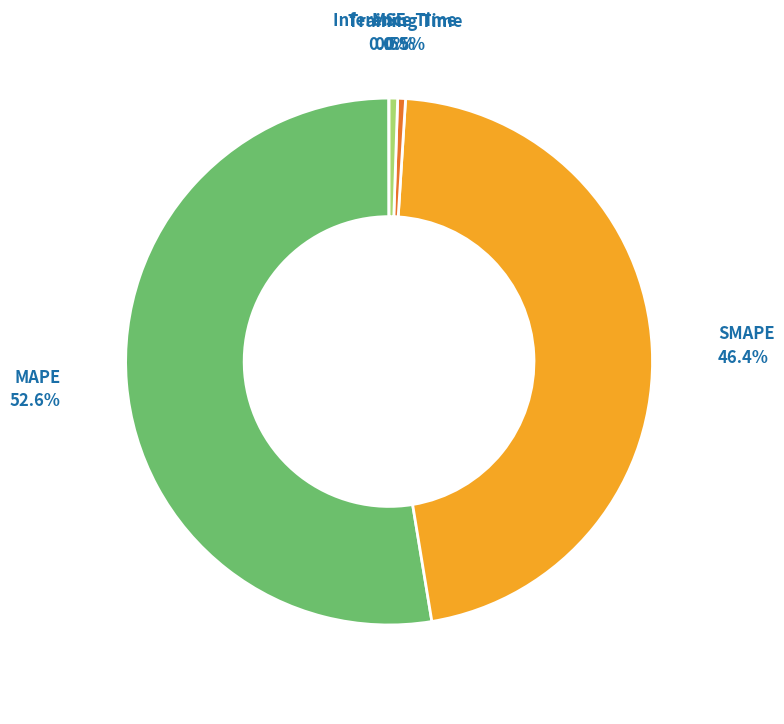

Does any single category account for the majority?

Yes